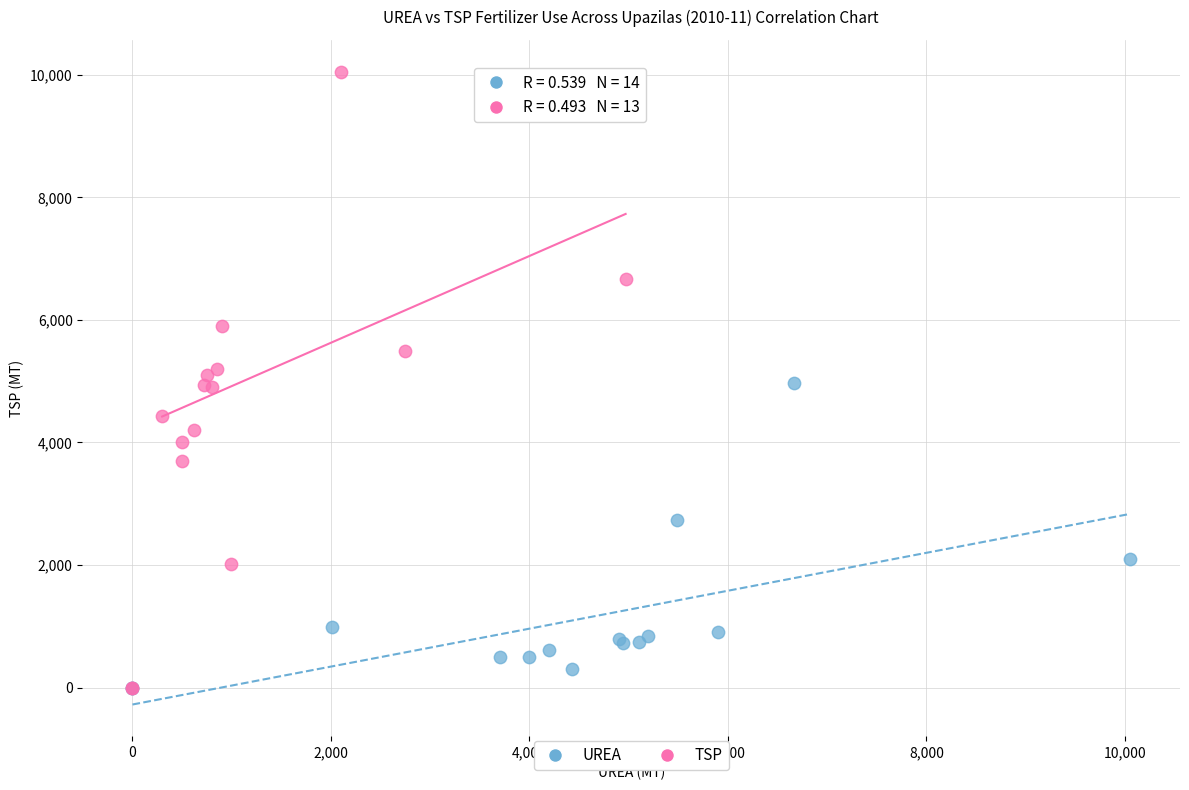

Which series contains the highest Y value?

TSP